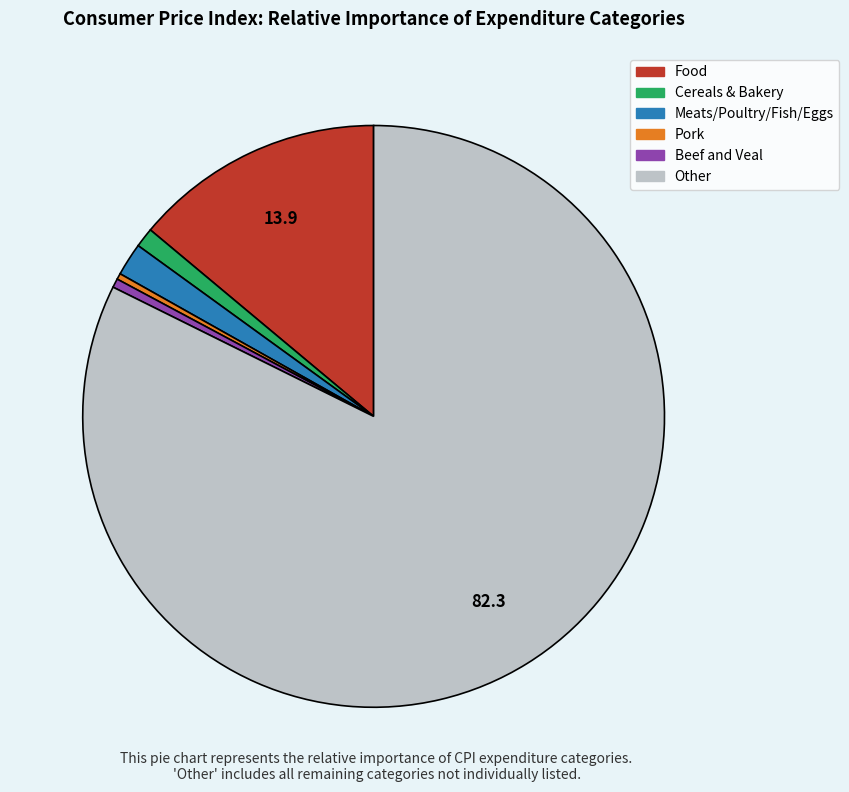

Is there a majority slice in this chart?

Yes